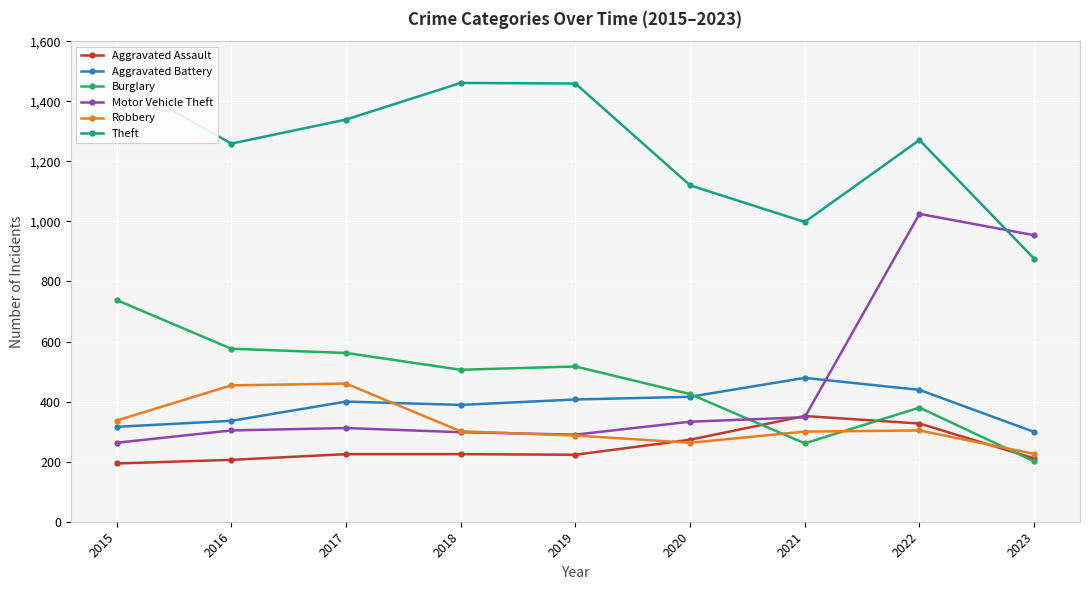

Reading left to right, list all the values displayed in this chart.

Aggravated Assault: 2015=194	2016=206	2017=225	2018=225	2019=223	2020=273	2021=352	2022=327	2023=211
Aggravated Battery: 2015=316	2016=336	2017=400	2018=389	2019=407	2020=416	2021=479	2022=439	2023=299
Burglary: 2015=738	2016=576	2017=562	2018=506	2019=517	2020=425	2021=261	2022=380	2023=201
Motor Vehicle Theft: 2015=263	2016=304	2017=312	2018=298	2019=290	2020=333	2021=348	2022=1025	2023=954
Robbery: 2015=337	2016=454	2017=460	2018=301	2019=287	2020=263	2021=300	2022=304	2023=226
Theft: 2015=1474	2016=1259	2017=1339	2018=1461	2019=1459	2020=1120	2021=998	2022=1271	2023=876